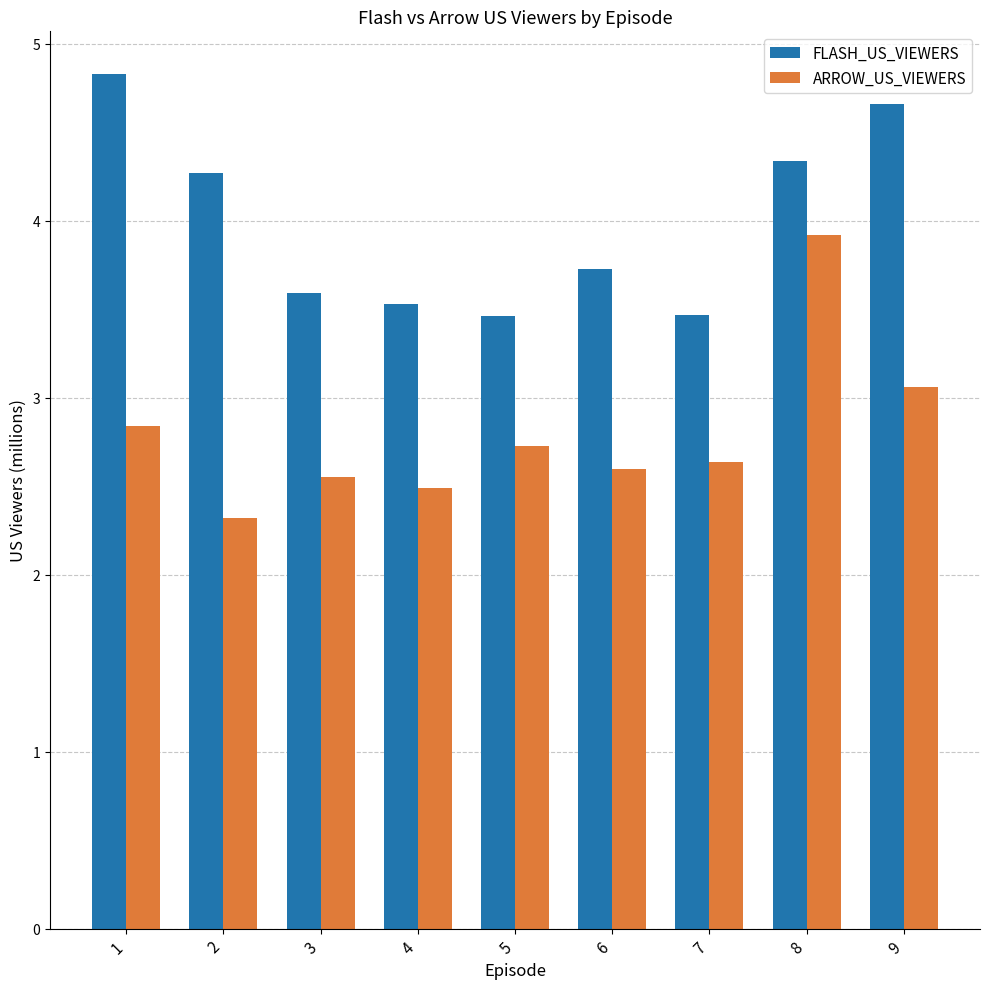

How many groups of bars are there?

9